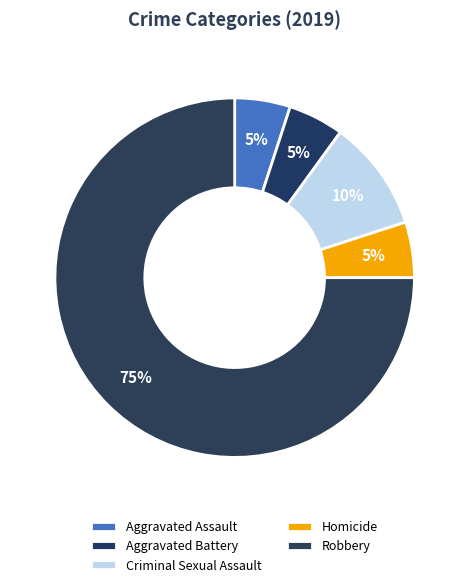

Rank the categories by value from highest to lowest.

Robbery, Criminal Sexual Assault, Aggravated Assault, Aggravated Battery, Homicide